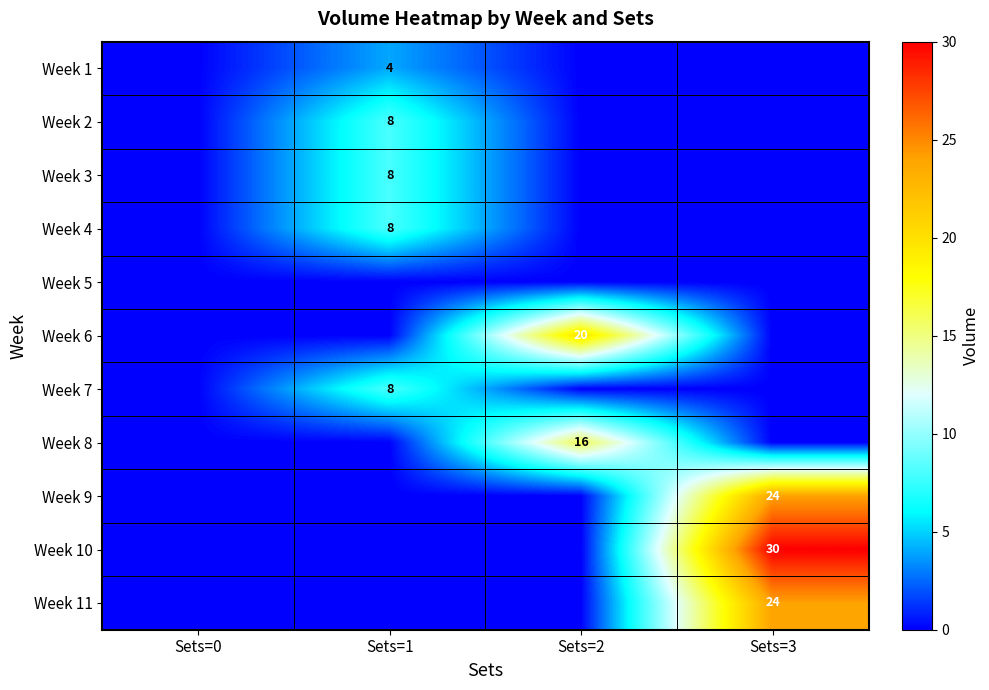

The Week 9 series shows 9 at Sets=3. True or false?

False